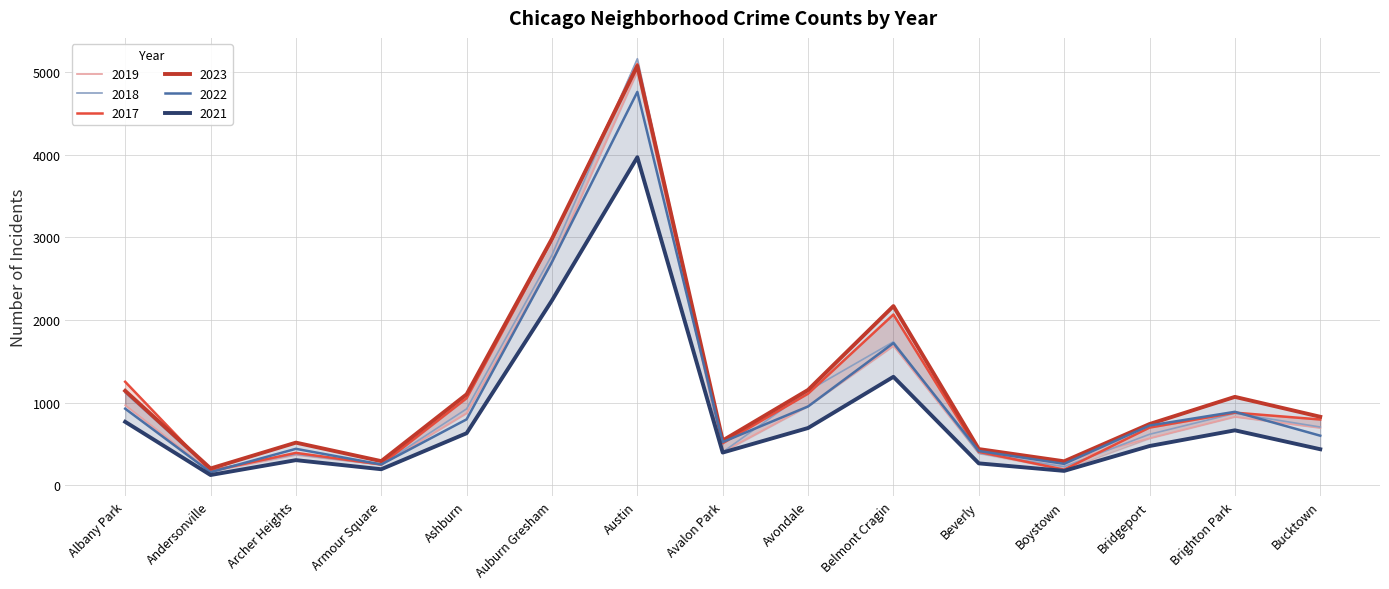

Which series has the largest total across all categories?

2023